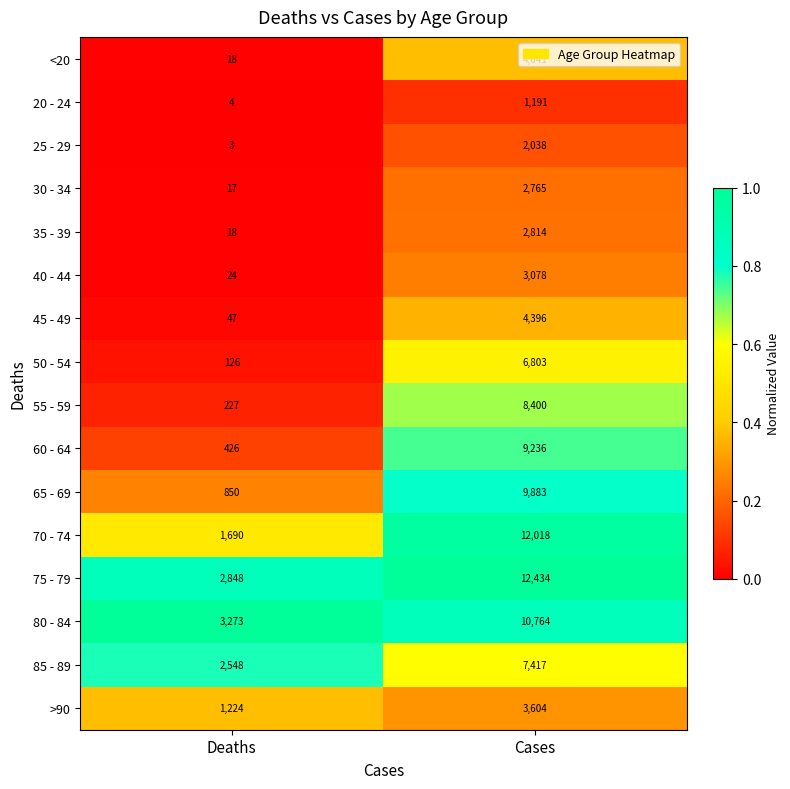

The >90 series shows 991 at Cases. True or false?

False